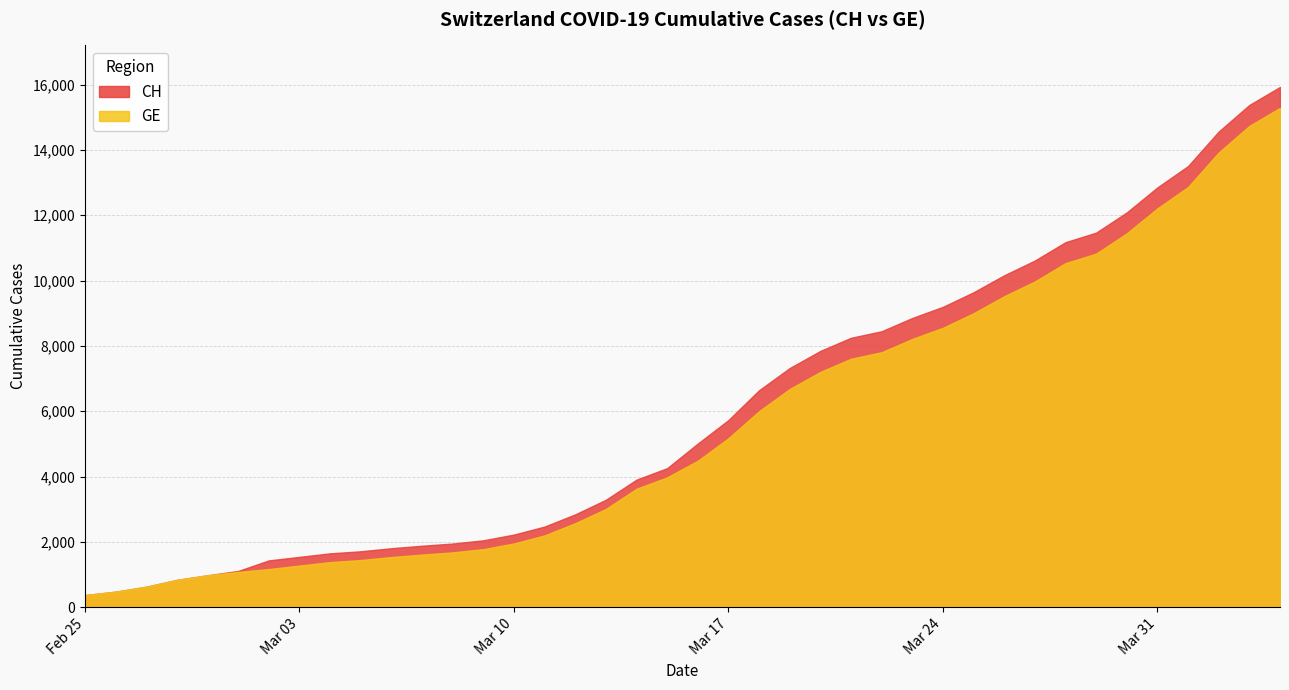

Between 2020-03-15 and 2020-03-27, which series saw the biggest shift?

CH